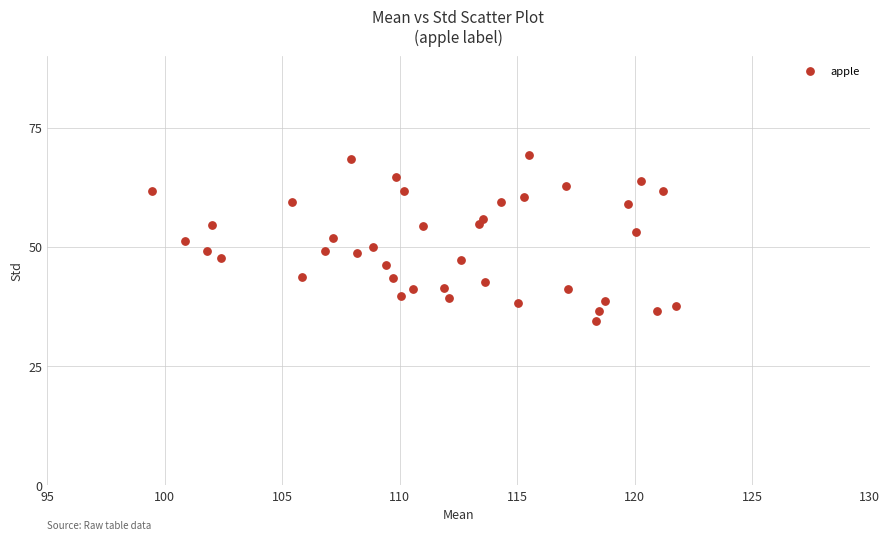

What is the range of X values (max minus min)?

22.3